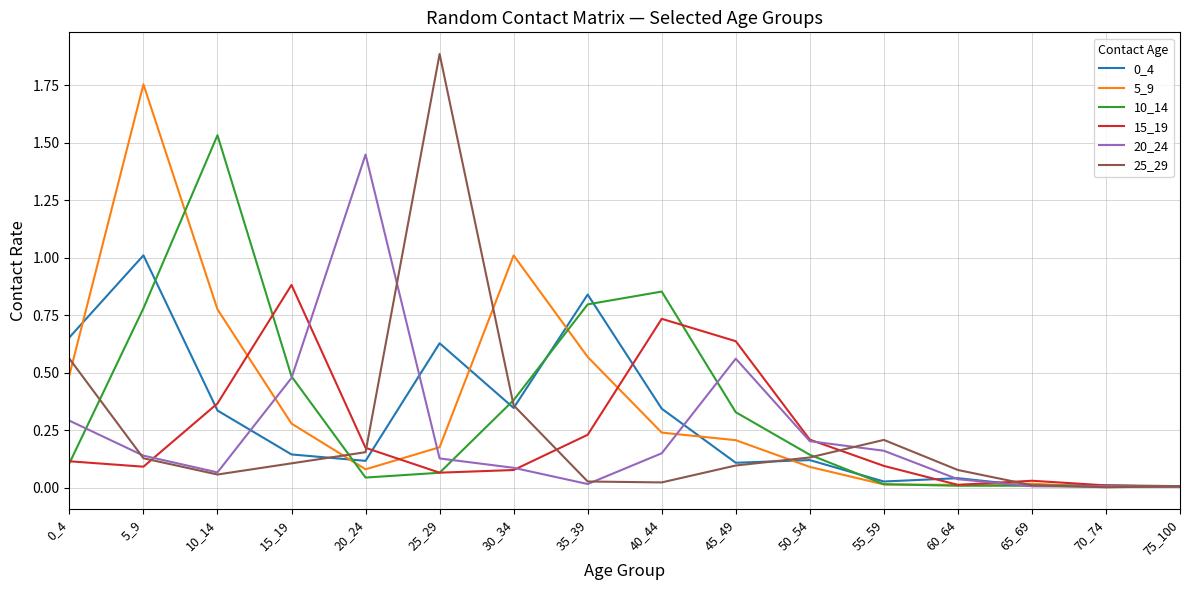

Which series has the largest range (max minus min)?

25_29